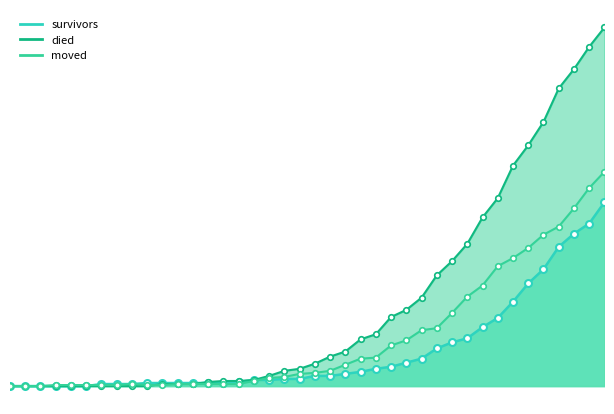

How many data points in died are above 22?

19